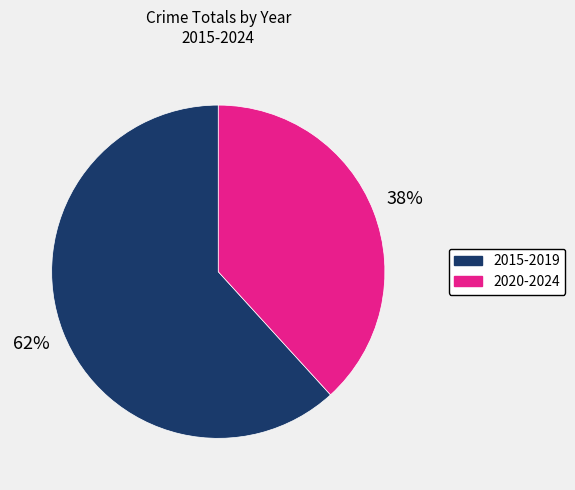

Does any single category account for the majority?

Yes